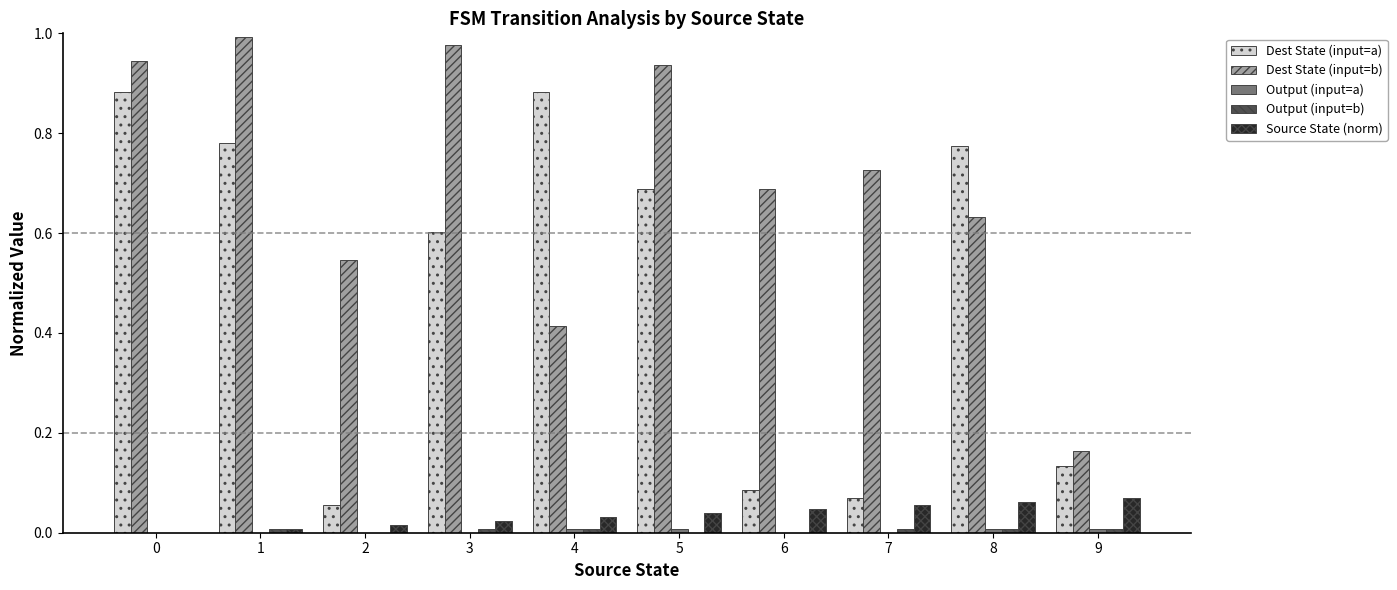

Which series has the largest total across all categories?

Dest State (input=b)